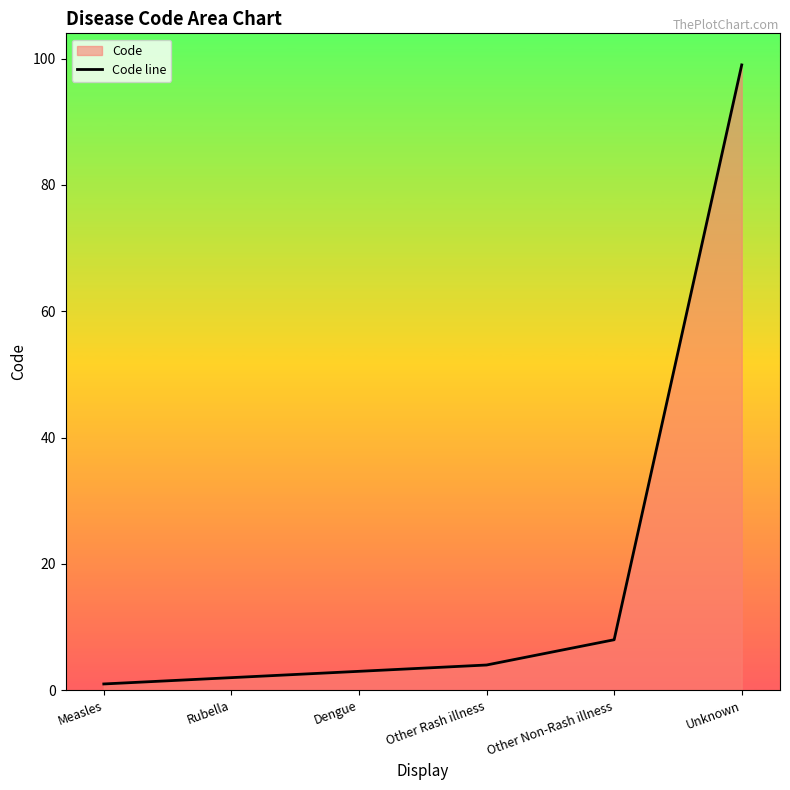

Between Rubella and Unknown, which is larger?

Unknown